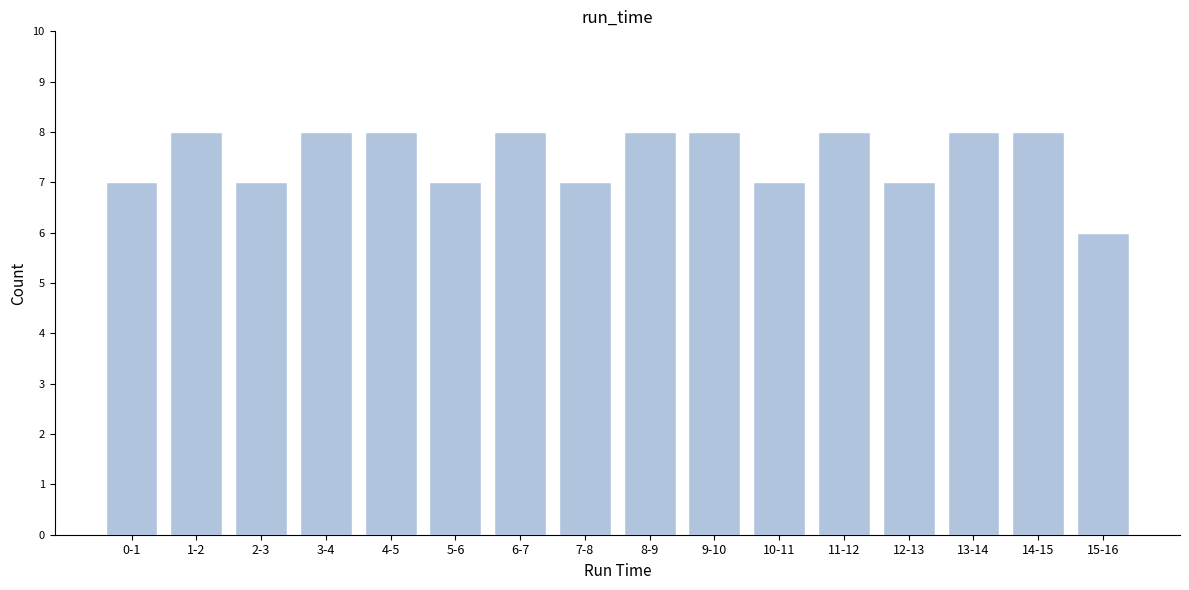

Reading right to left, what are all the values shown in this chart?

15-16=6	14-15=8	13-14=8	12-13=7	11-12=8	10-11=7	9-10=8	8-9=8	7-8=7	6-7=8	5-6=7	4-5=8	3-4=8	2-3=7	1-2=8	0-1=7